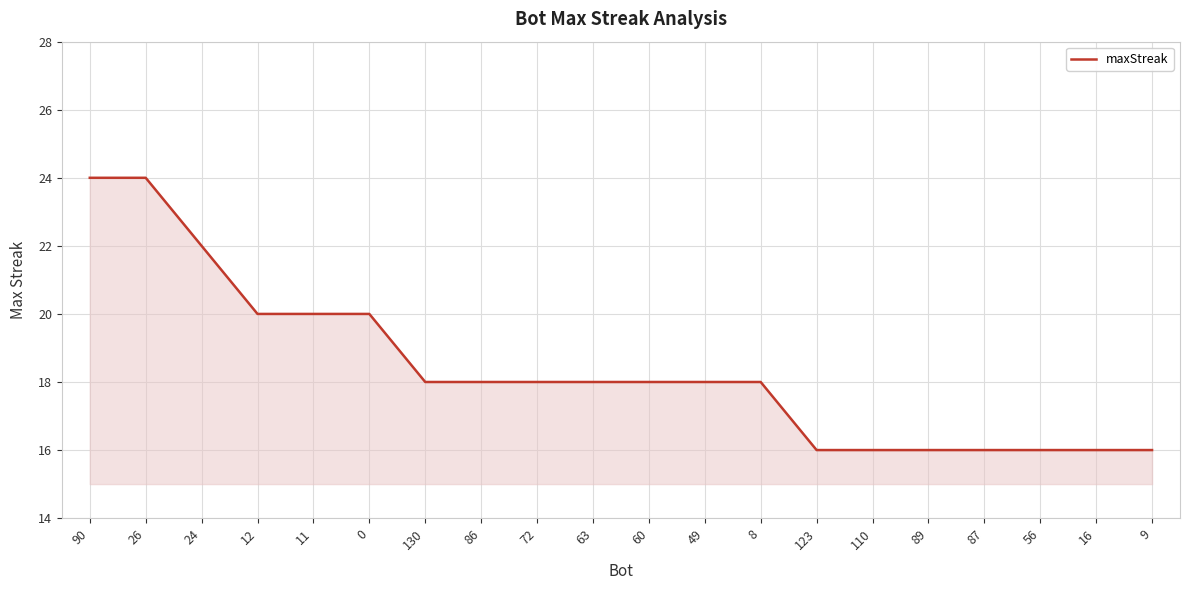

What is the ratio of the value at 123 to the value at 24?

0.7